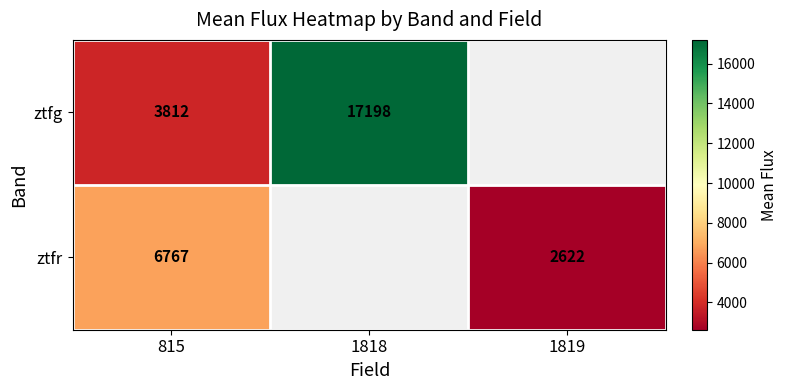

Which label corresponds to the smallest value in the chart?

1819